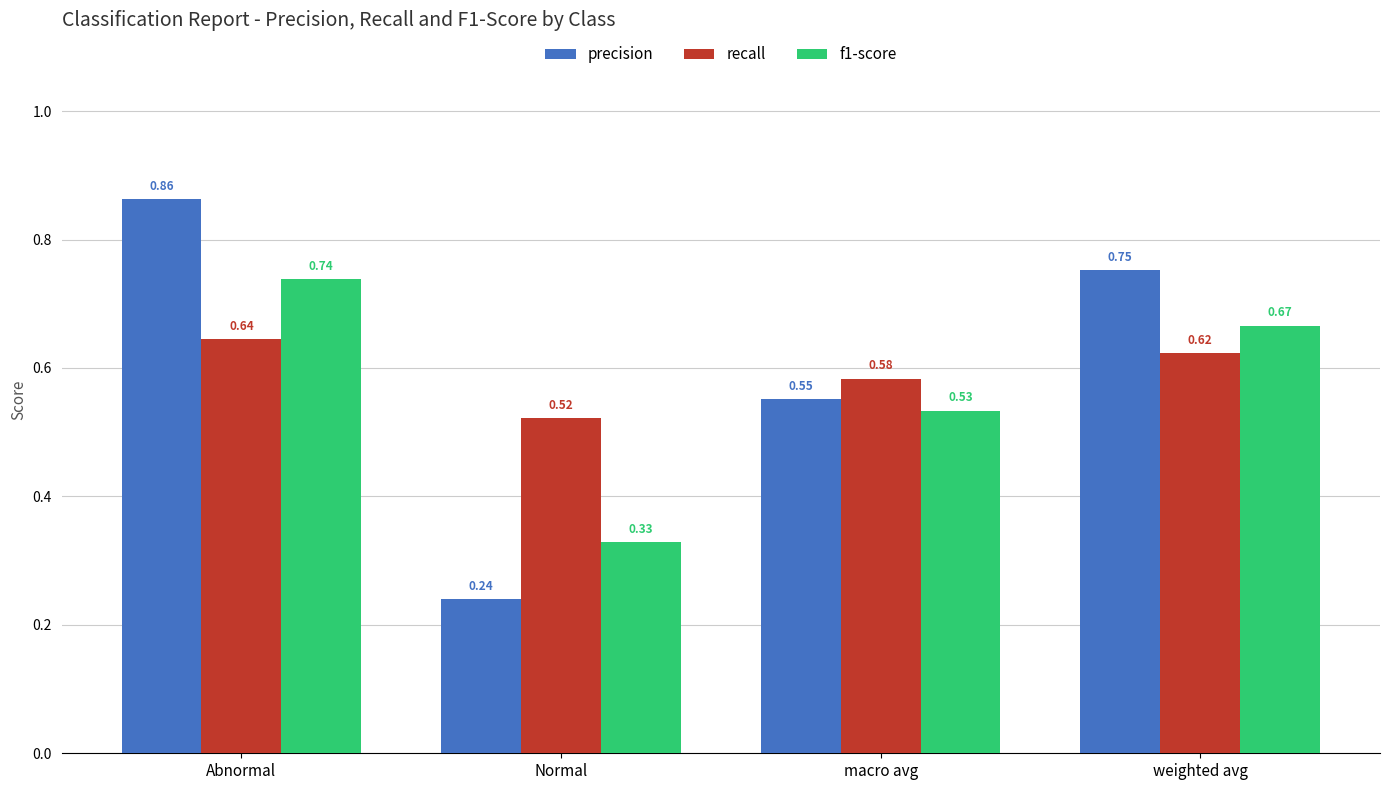

At which label is recall closest to 0?

Normal